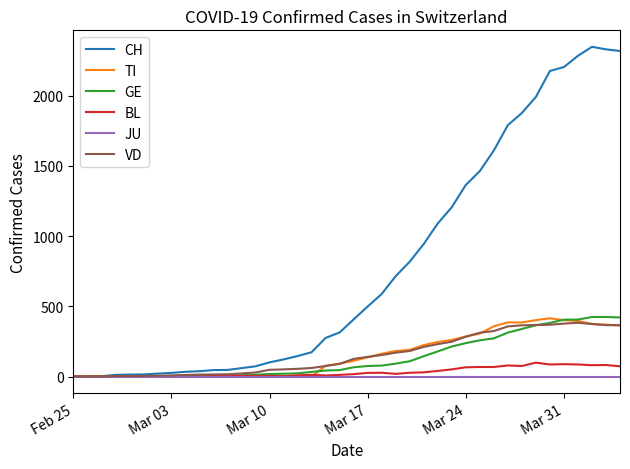

Which series has the largest total across all categories?

CH